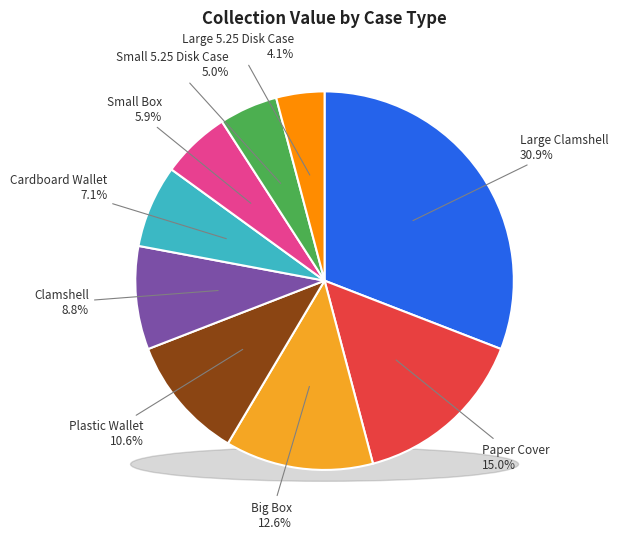

How much of the chart is everything except Small 5.25 Disk Case?

95.0%